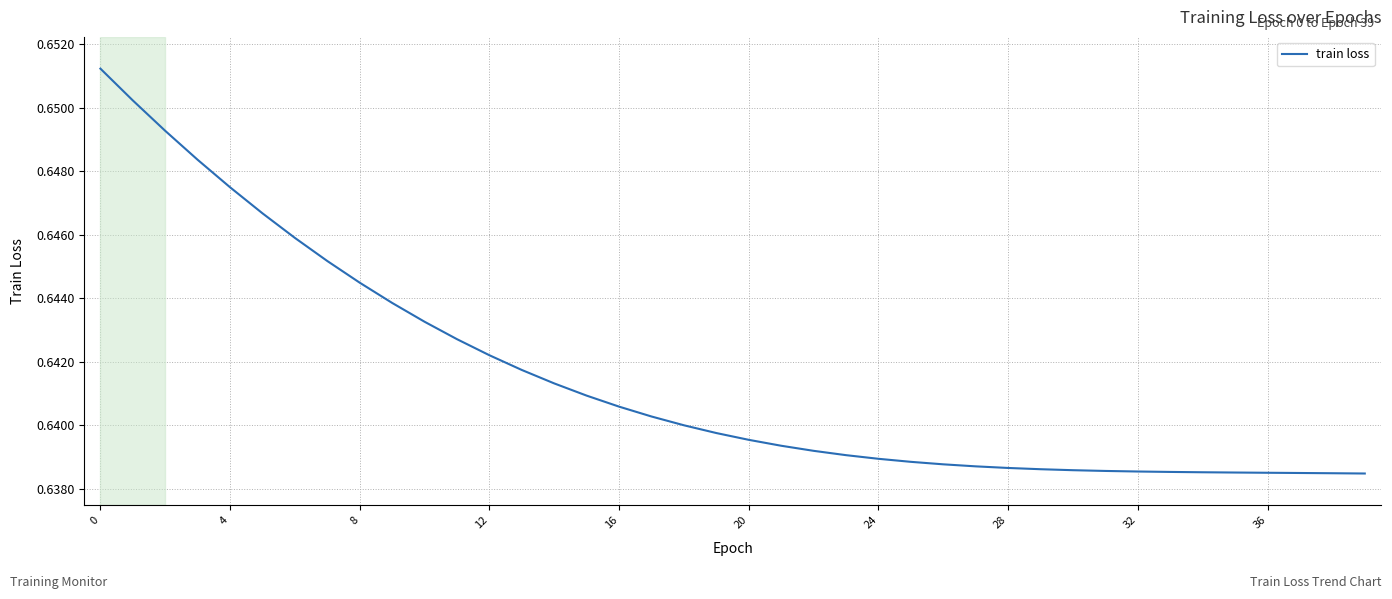

Which label corresponds to the smallest value in the chart?

39